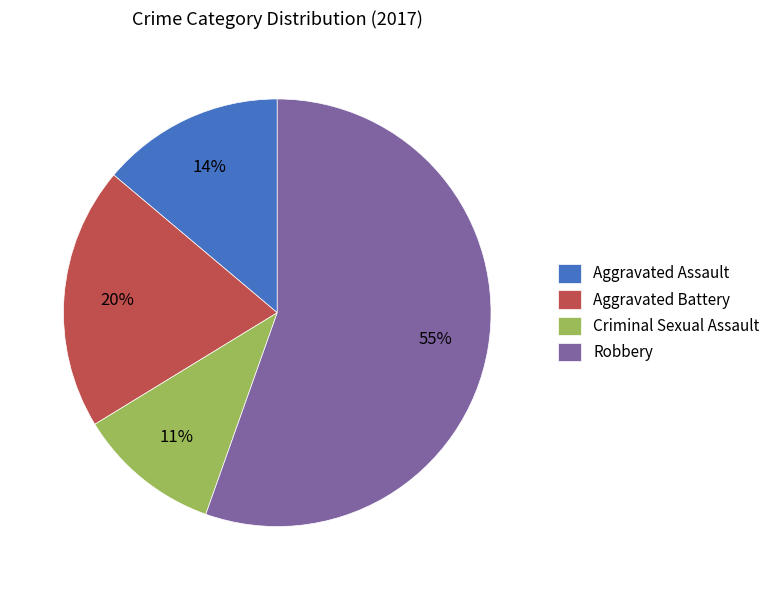

True or false: Aggravated Battery accounts for 20% of the total.

True